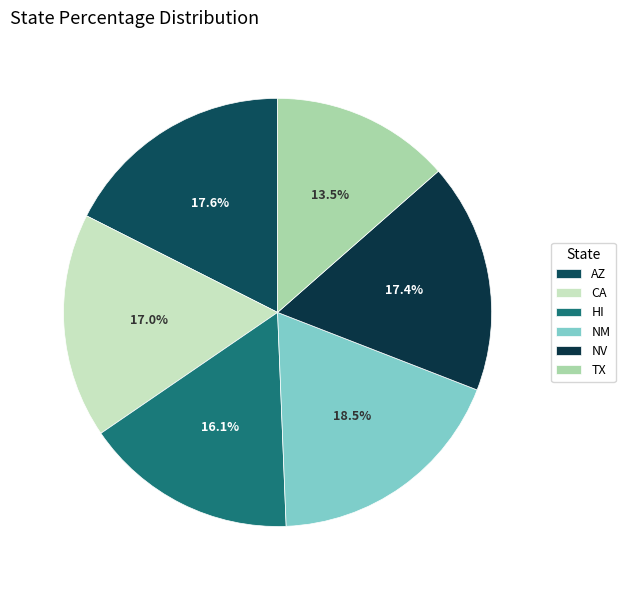

How many segments does this pie chart have?

6